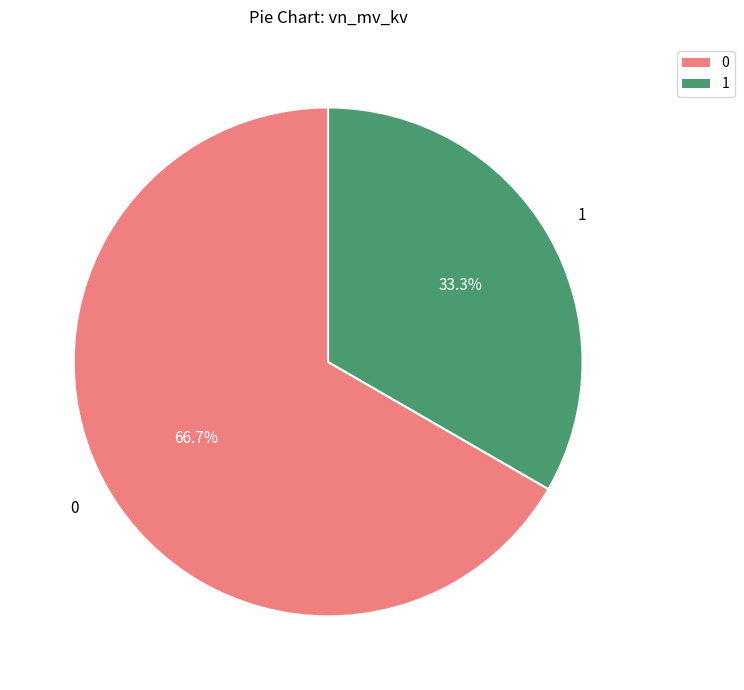

Is the sum of 1 and 0 greater than half?

Yes